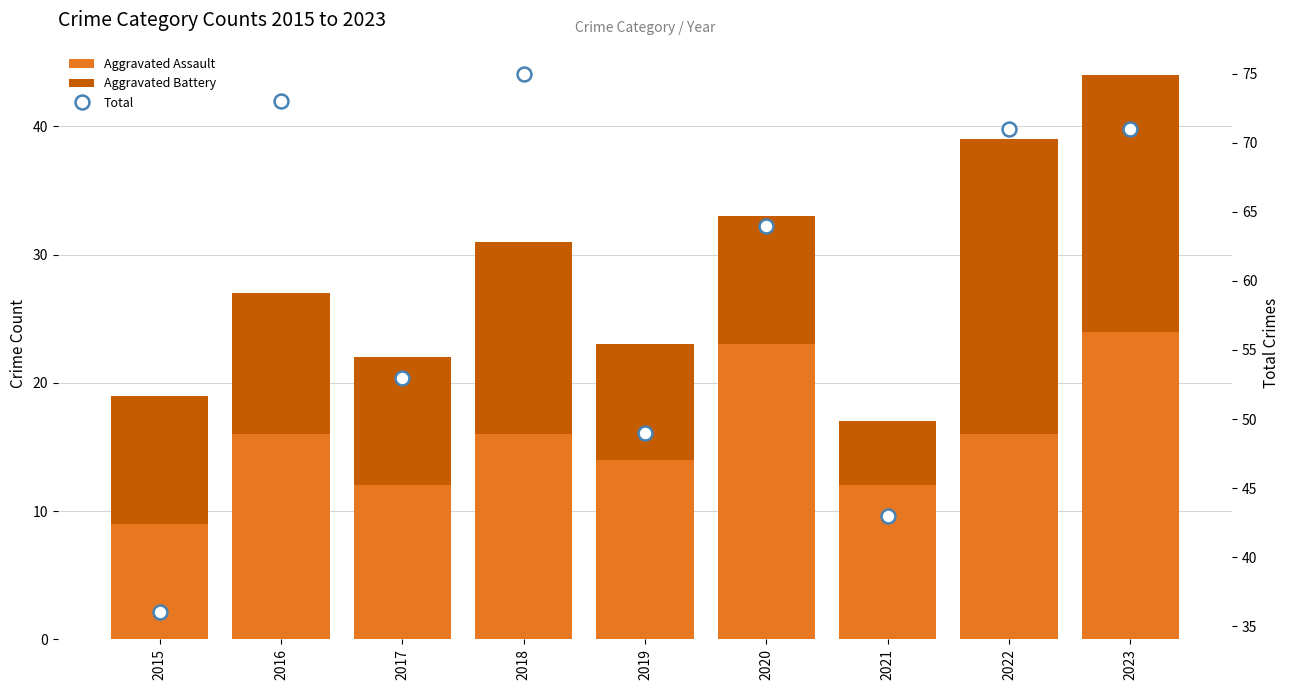

At how many categories does at least one series exceed 73?

1